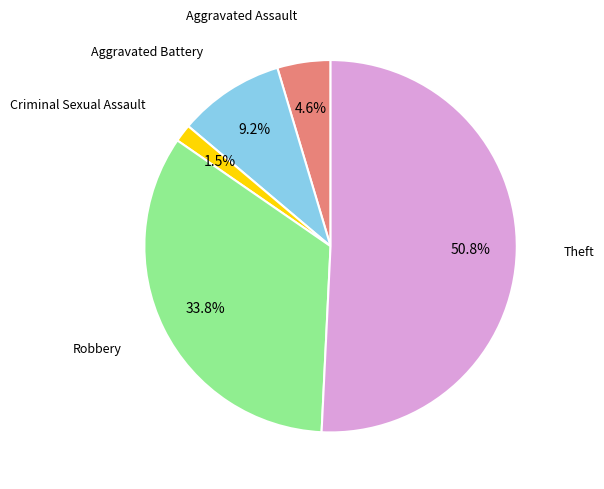

Is there a majority slice in this chart?

Yes